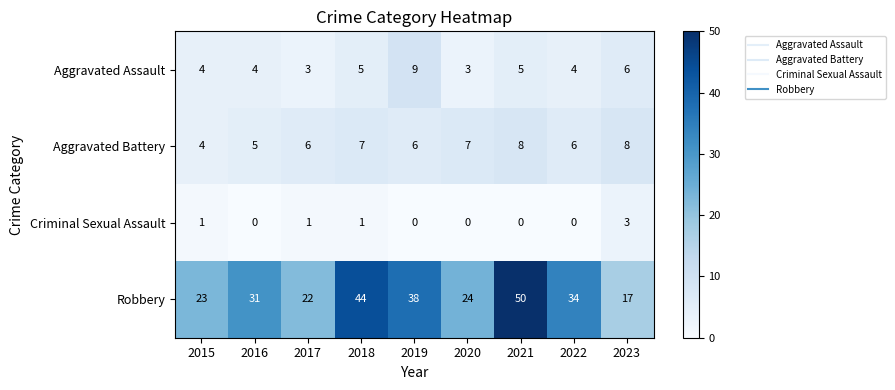

How many Criminal Sexual Assault values are between 0 and 1?

8